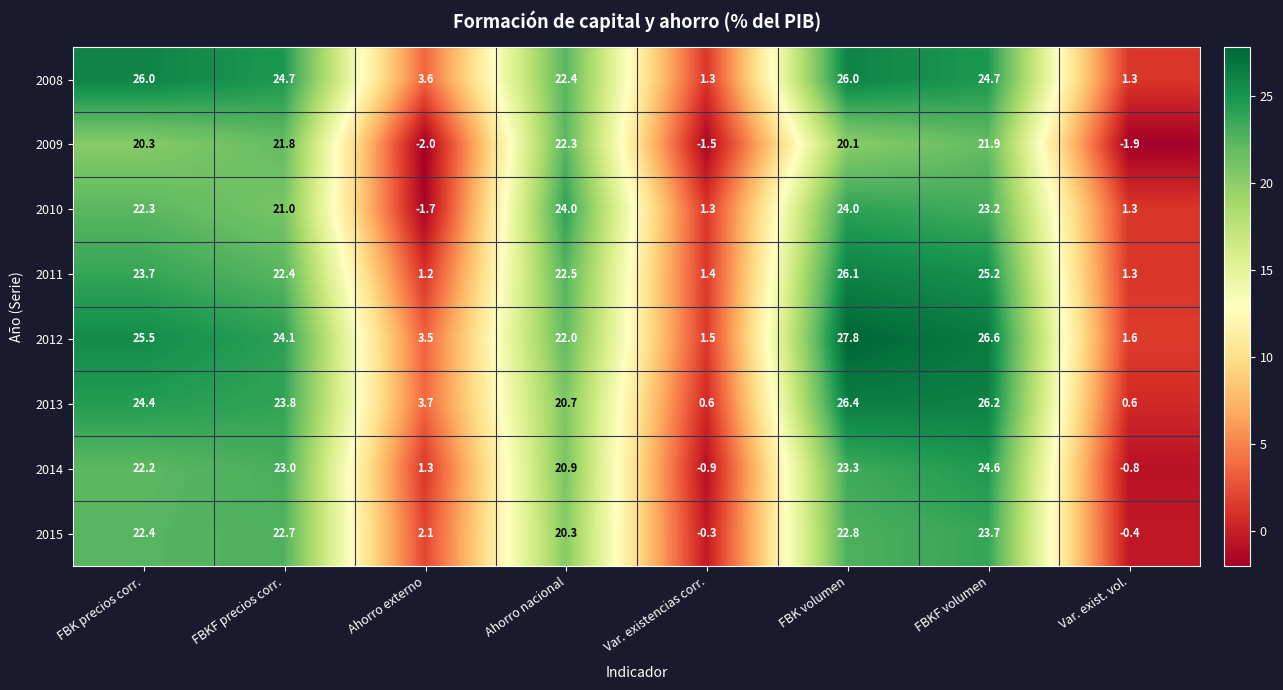

List the labels in order of 2012 value, smallest first.

Var. existencias corr., Var. exist. vol., Ahorro externo, Ahorro nacional, FBKF precios corr., FBK precios corr., FBKF volumen, FBK volumen